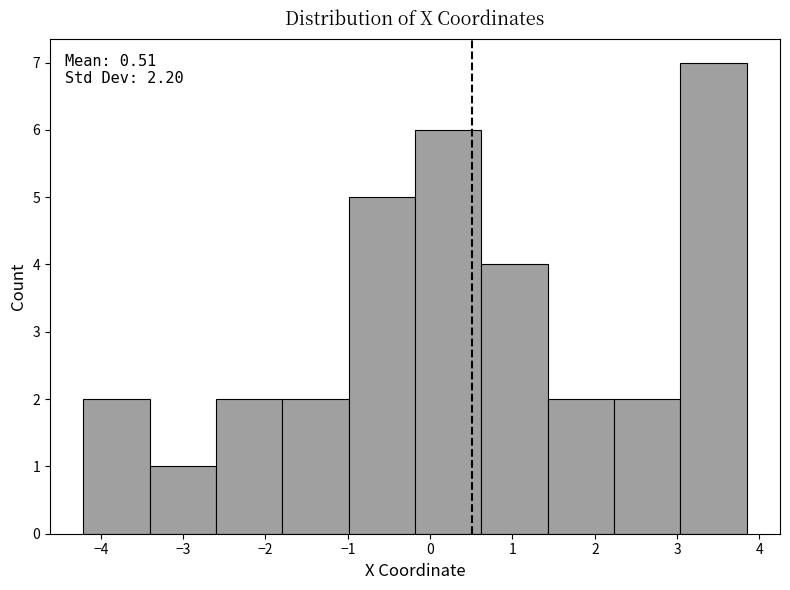

Which range on the x-axis has the tallest bar?

3.0 to 3.8